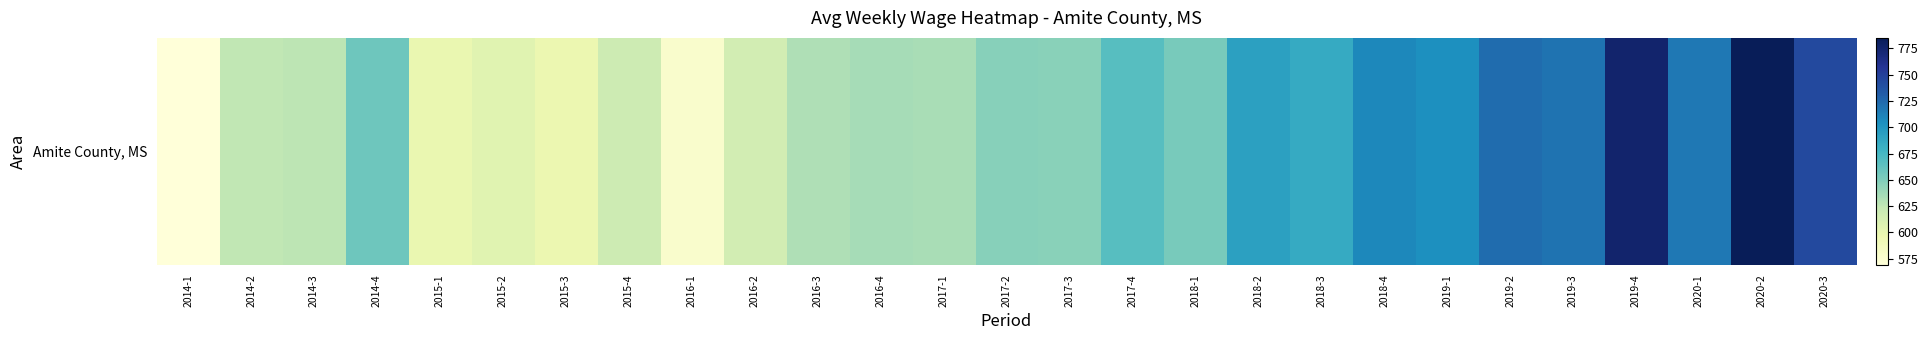

What is the maximum value shown in the chart?

785